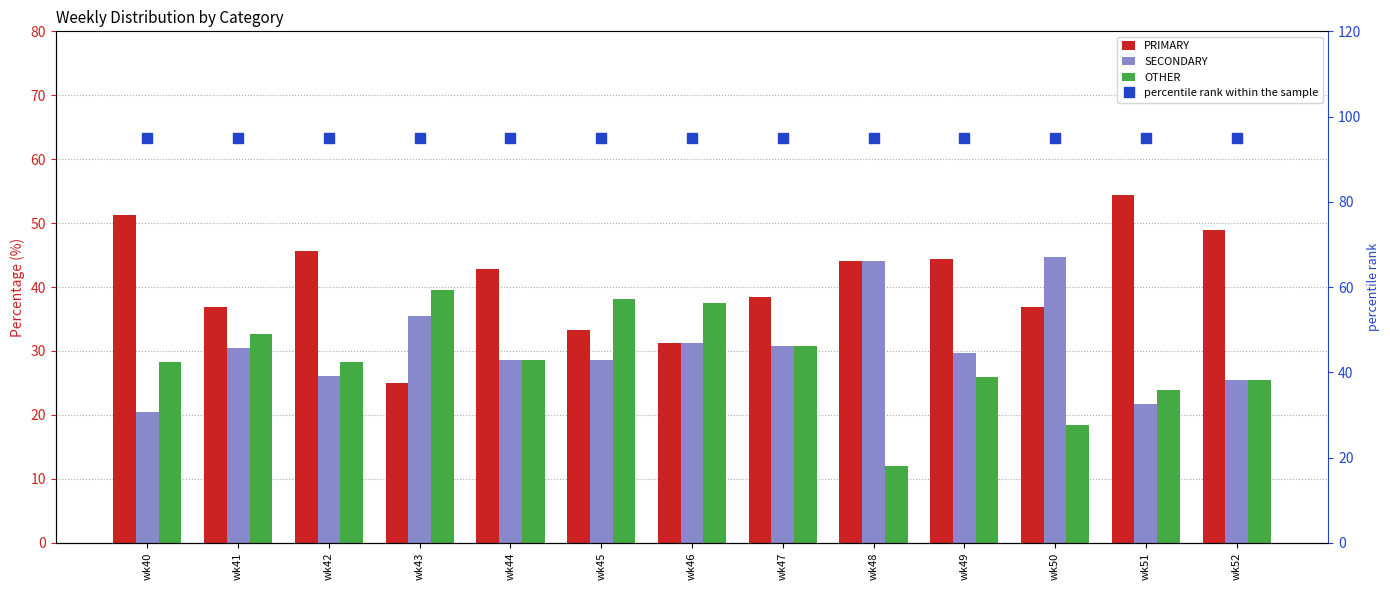

What is the value of the PRIMARY bar at the 1st from the left?

51.3